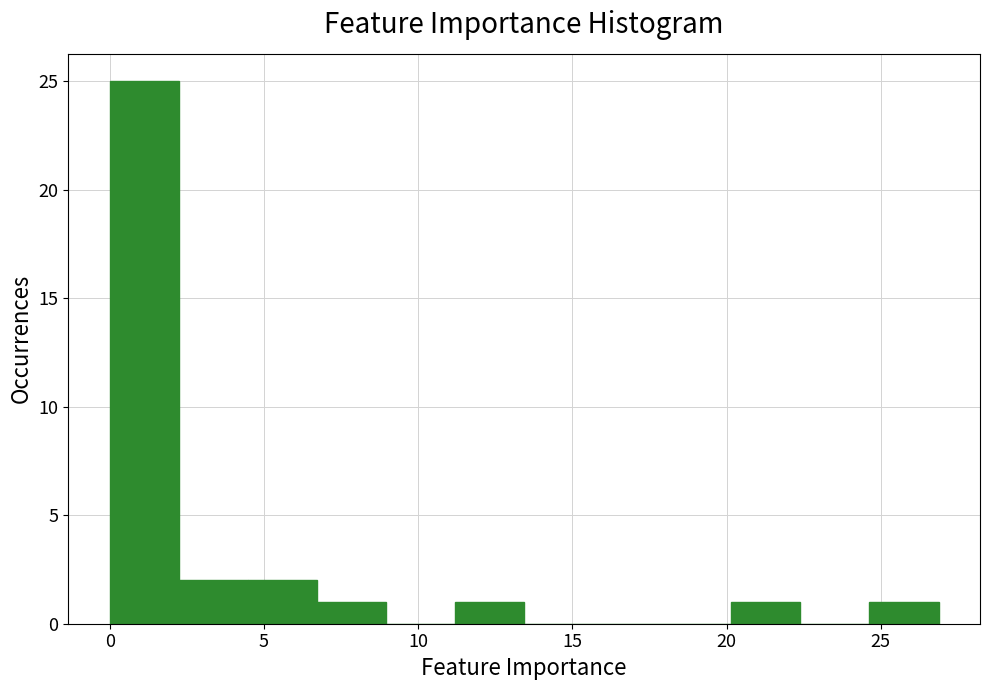

Reading left to right, transcribe this chart: for each bar, give the range it covers on the x-axis and its height. Neither the bar edges nor the heights are printed on the chart, so give them approximately, as read against the axes.

0.0 to 2.0: 25
2.0 to 4.5: 2
4.5 to 6.5: 2
6.5 to 9.0: 1
9.0 to 11.0: 0
11.0 to 13.5: 1
13.5 to 15.5: 0
15.5 to 18.0: 0
18.0 to 20.0: 0
20.0 to 22.5: 1
22.5 to 24.5: 0
24.5 to 27.0: 1